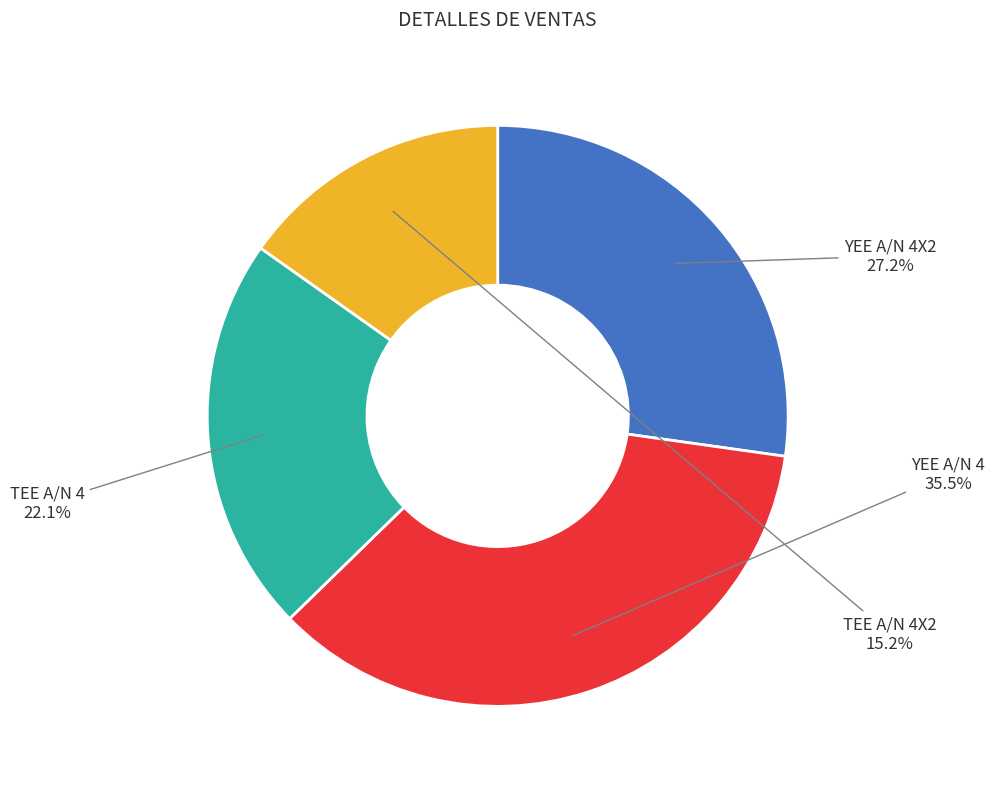

What is the smallest slice in the pie chart?

TEE A/N 4X2